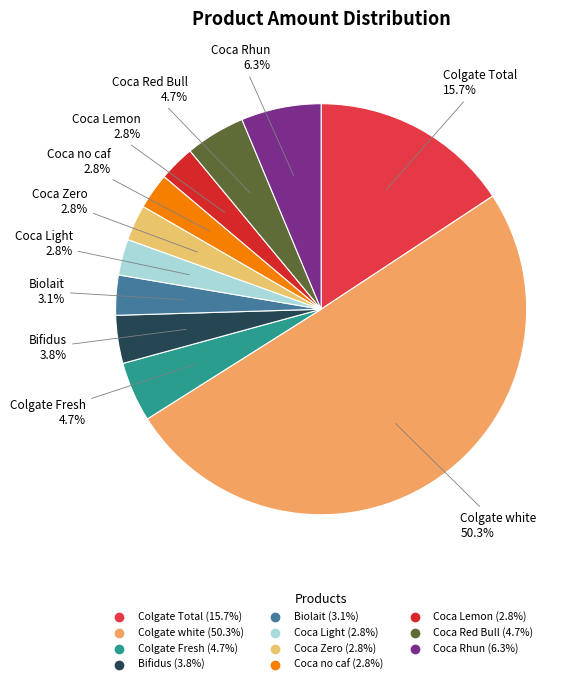

Approximately how many times larger is the value at Coca no caf compared to Coca Lemon?

1.0